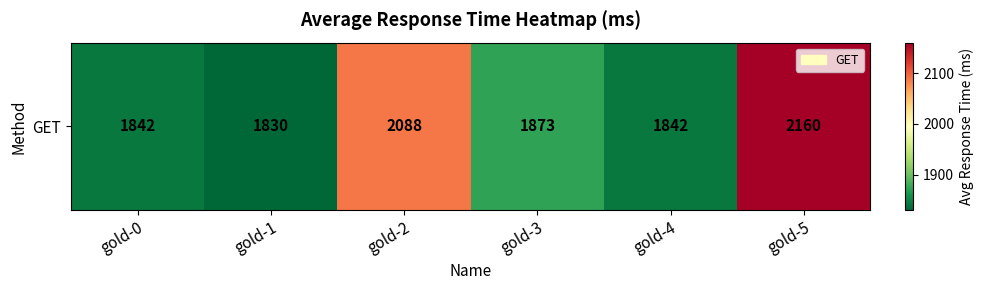

Is it true that the value at gold-2 is 2088?

True